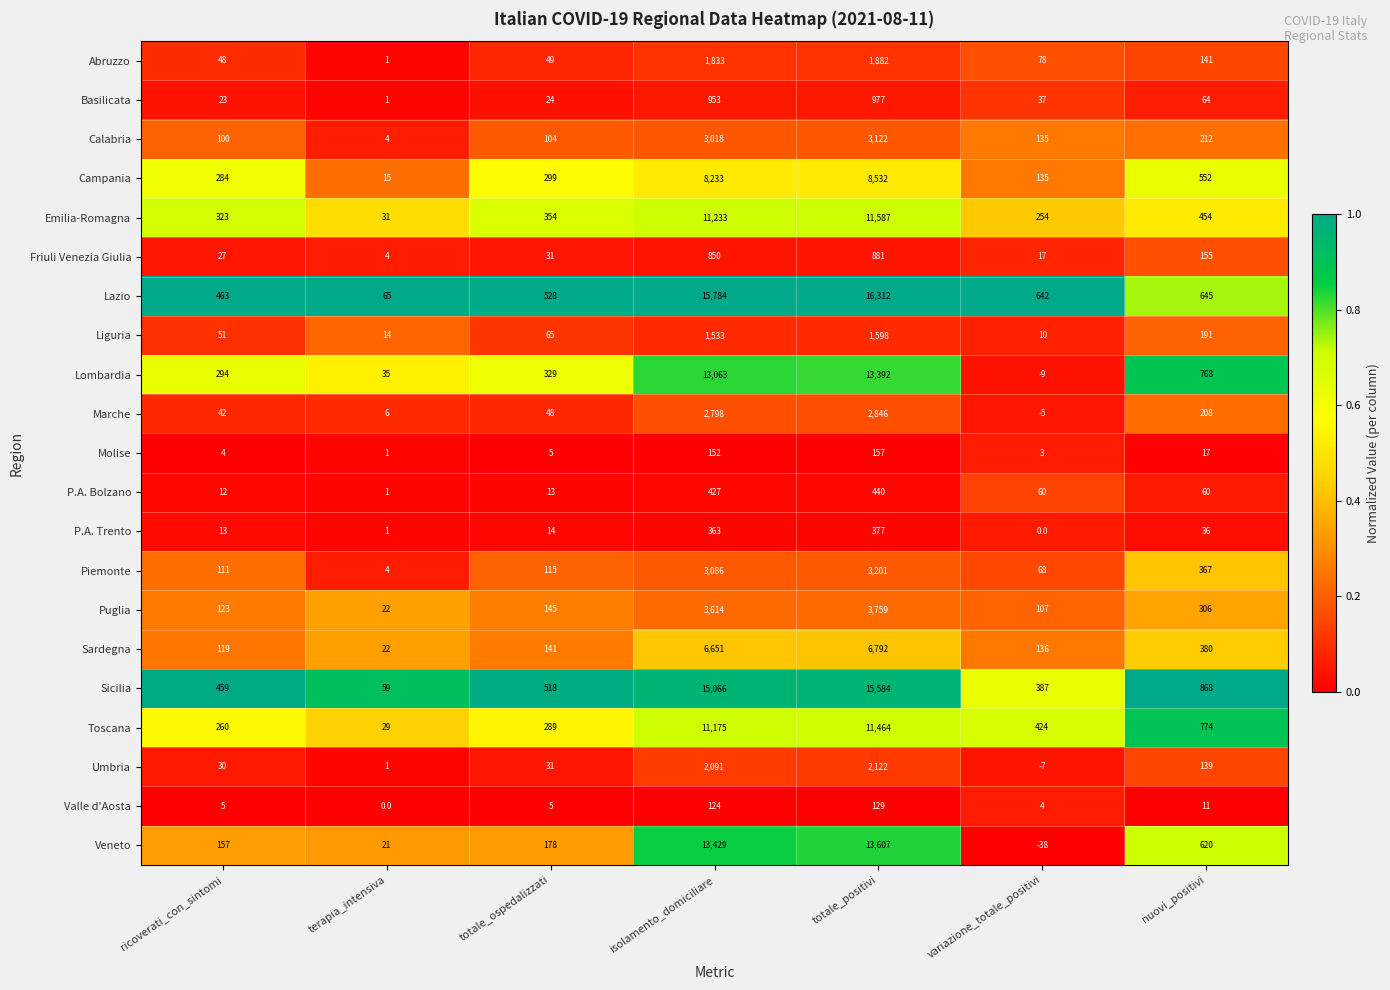

Which series has the largest total across all categories?

Lazio